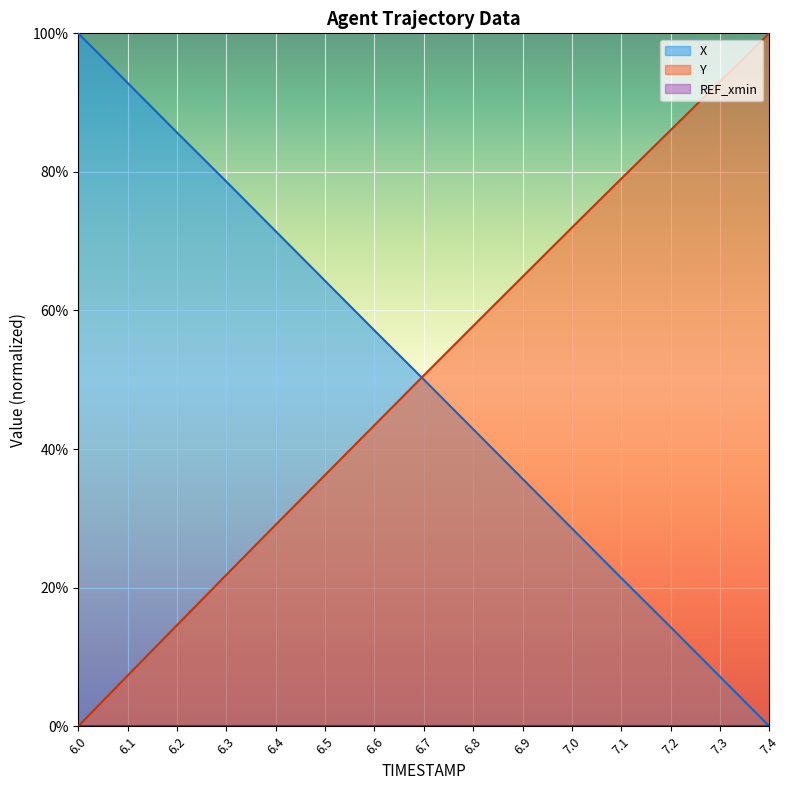

What is the difference between the highest and lowest values at 6.0?

100.0